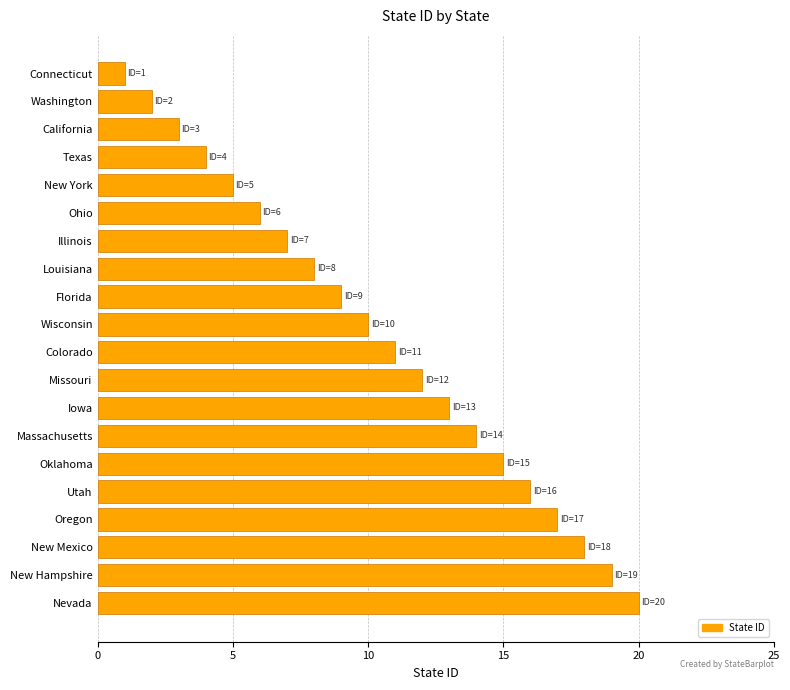

What is the change in value from Florida to Oregon?

+8